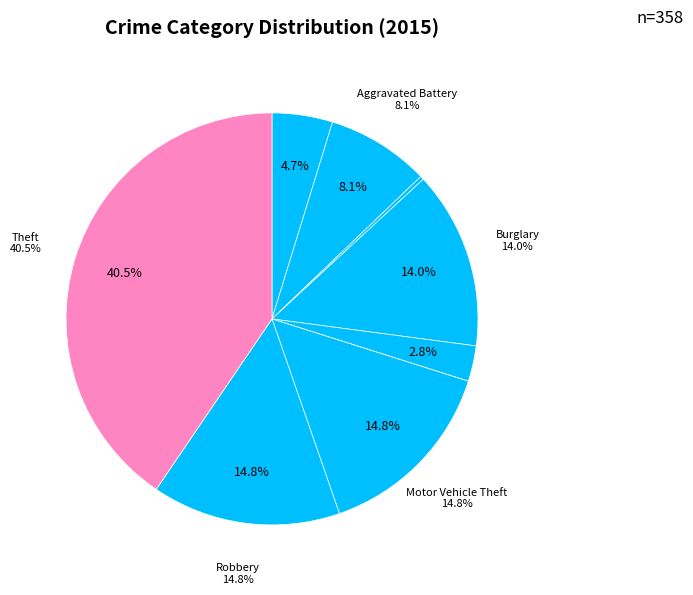

Is there a majority slice in this chart?

No